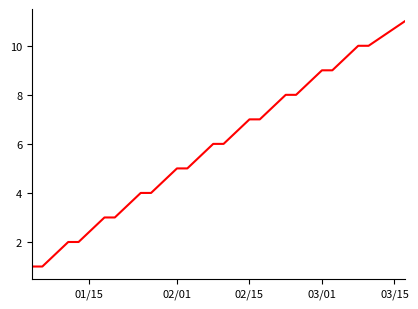

Does the chart display data point markers on the line(s)?

No